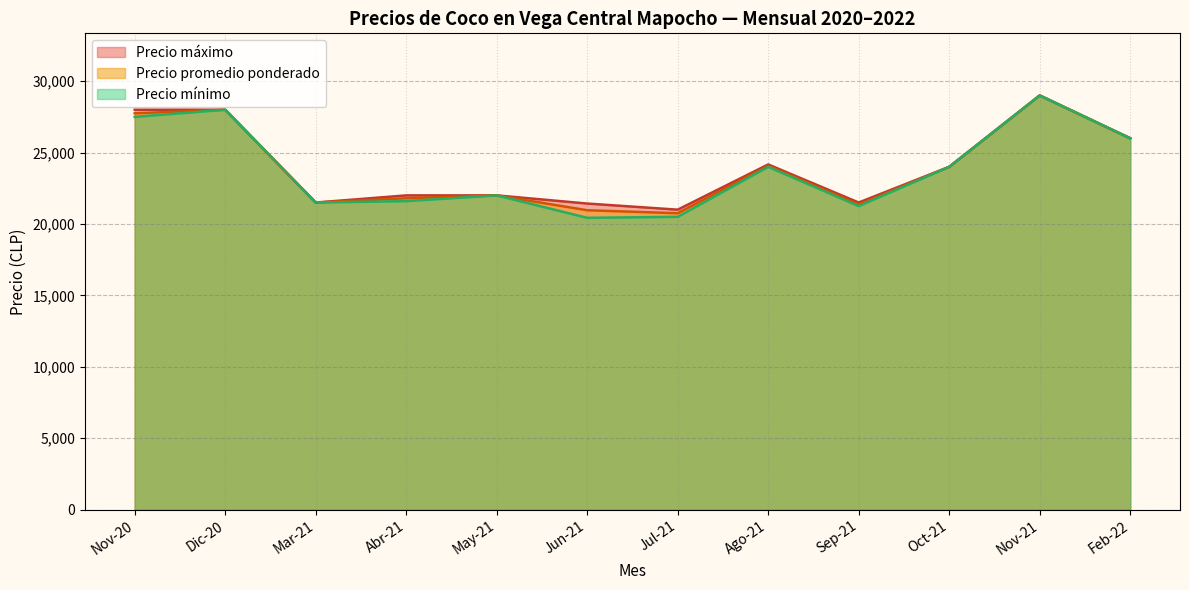

What is the maximum value shown in the chart?

29000